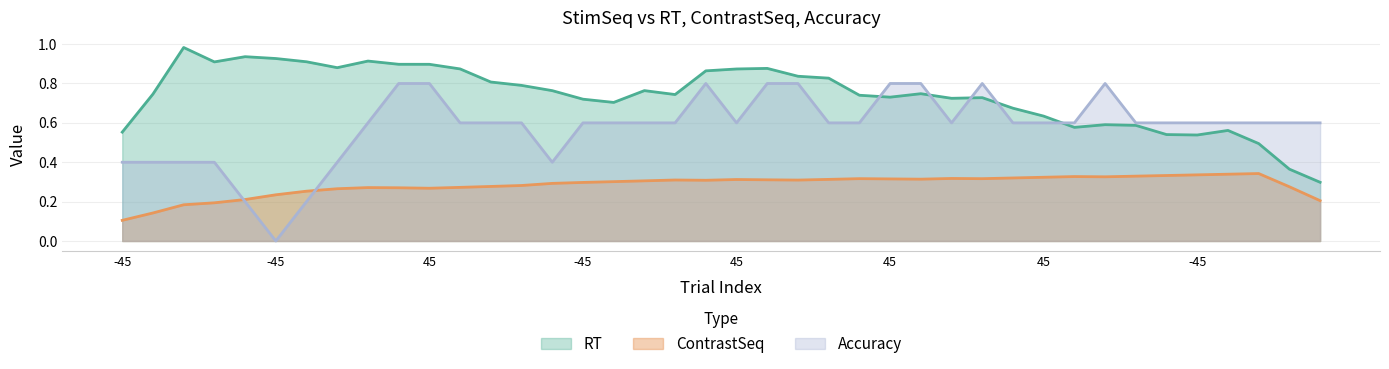

Does the chart display data point markers on the line(s)?

No